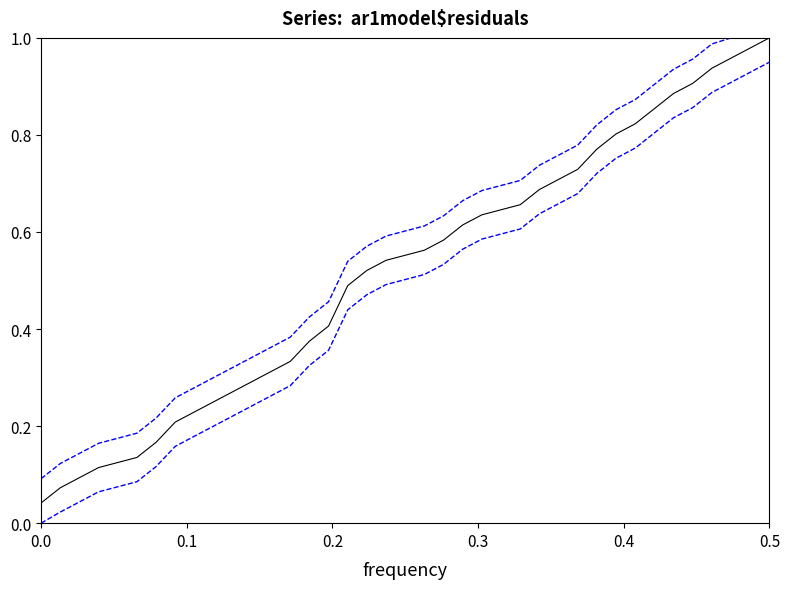

Does the chart display data point markers on the line(s)?

No